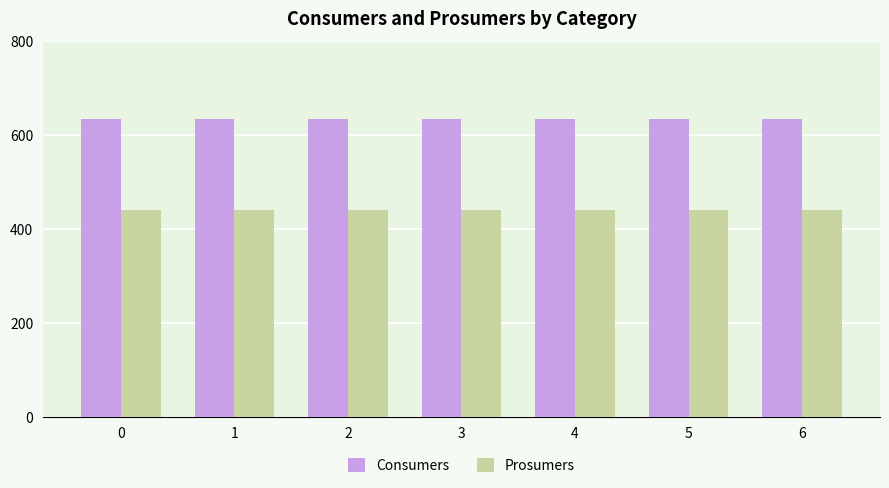

What is the sum of all Consumers values?

4445